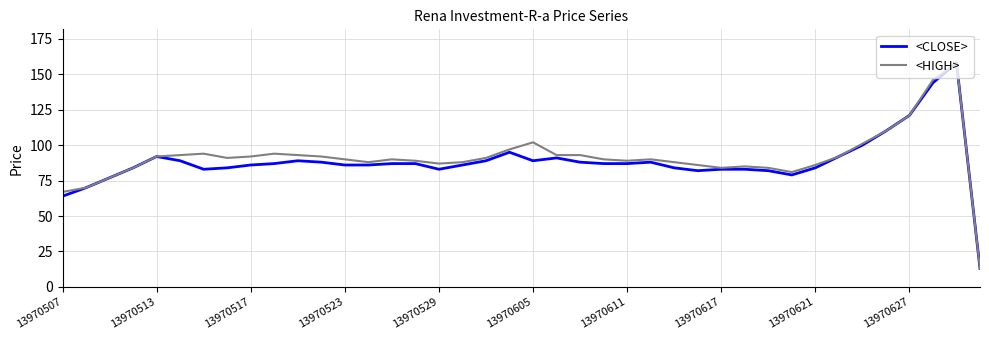

What is the lowest value of the <HIGH> series?

13